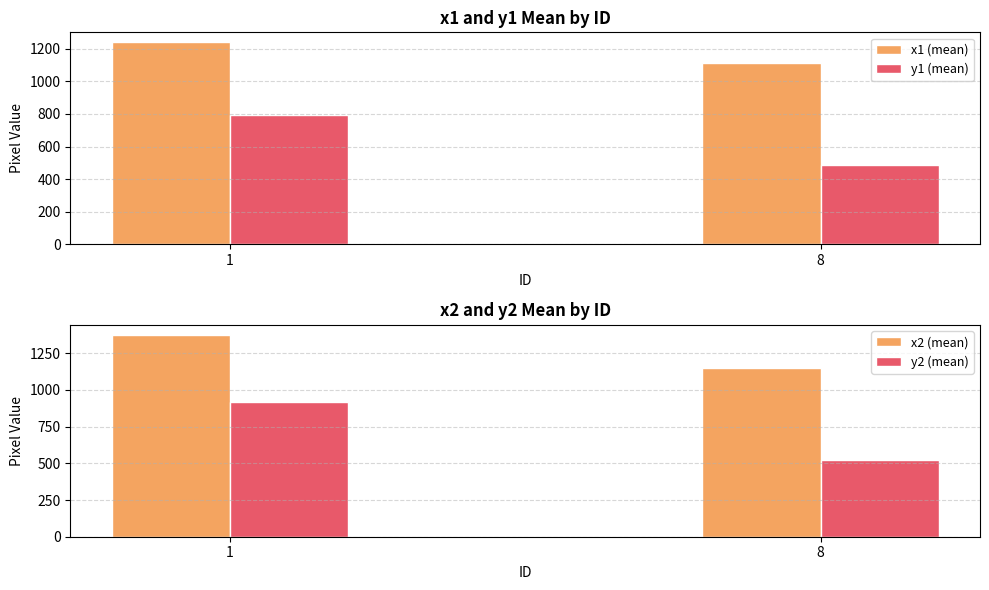

What is the spread (max minus min) of values at 1?

583.4